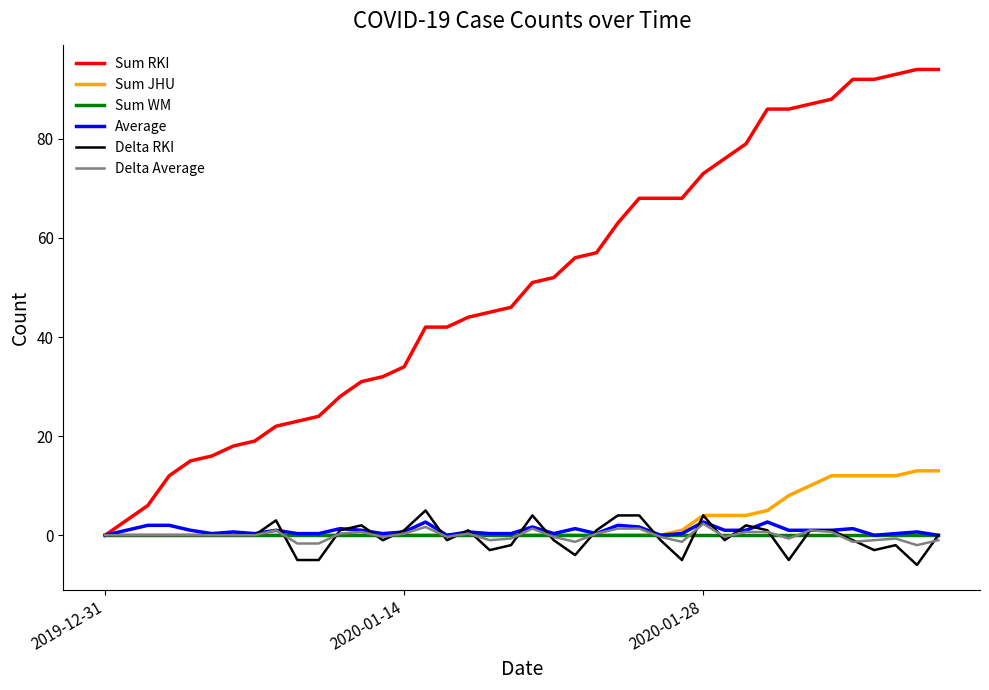

What is the average value of the Delta Average series?

-0.1